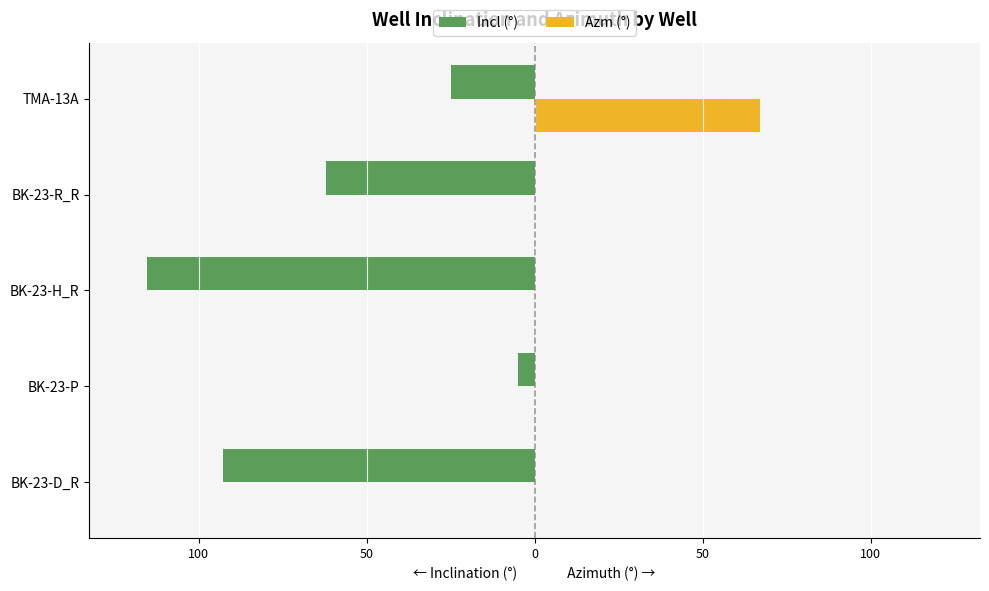

What are all the series names shown in the legend?

Incl (°), Azm (°)